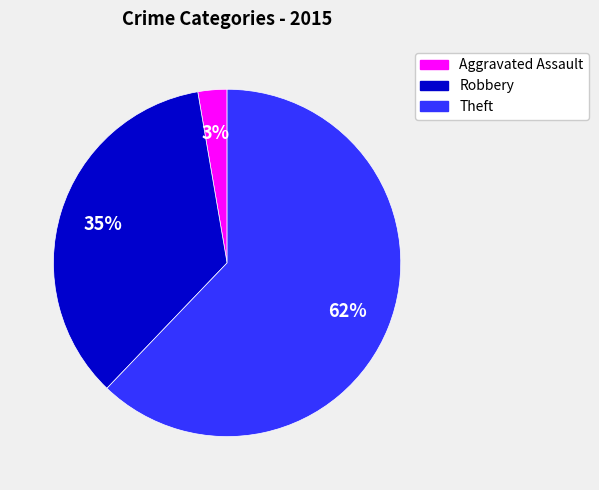

To the nearest percent, what is the difference between the largest and smallest slice percentages?

59%